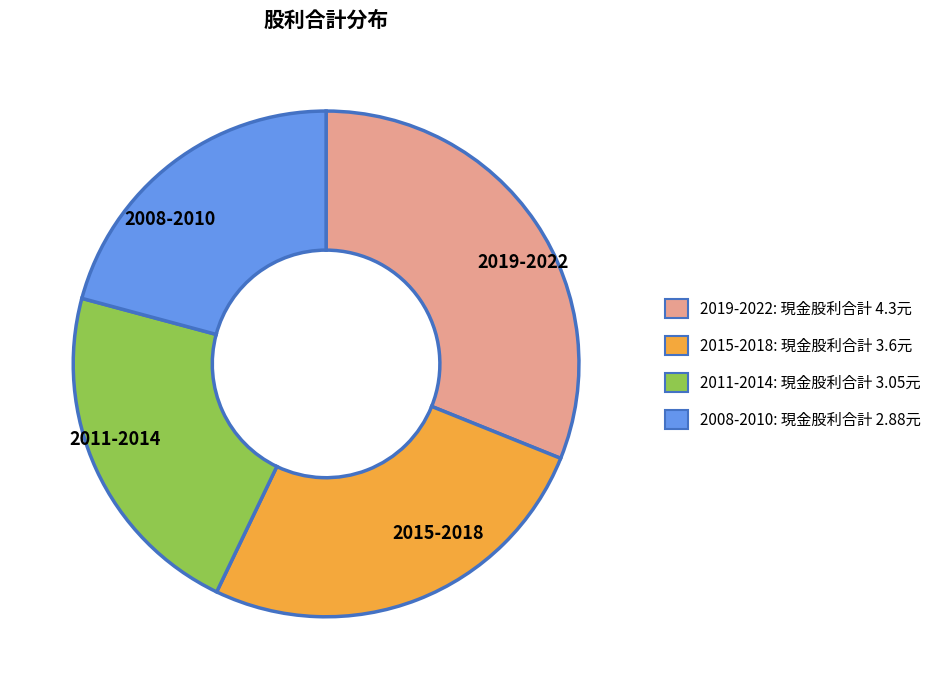

Is the sum of 2019-2022 and 2015-2018 greater than half?

Yes